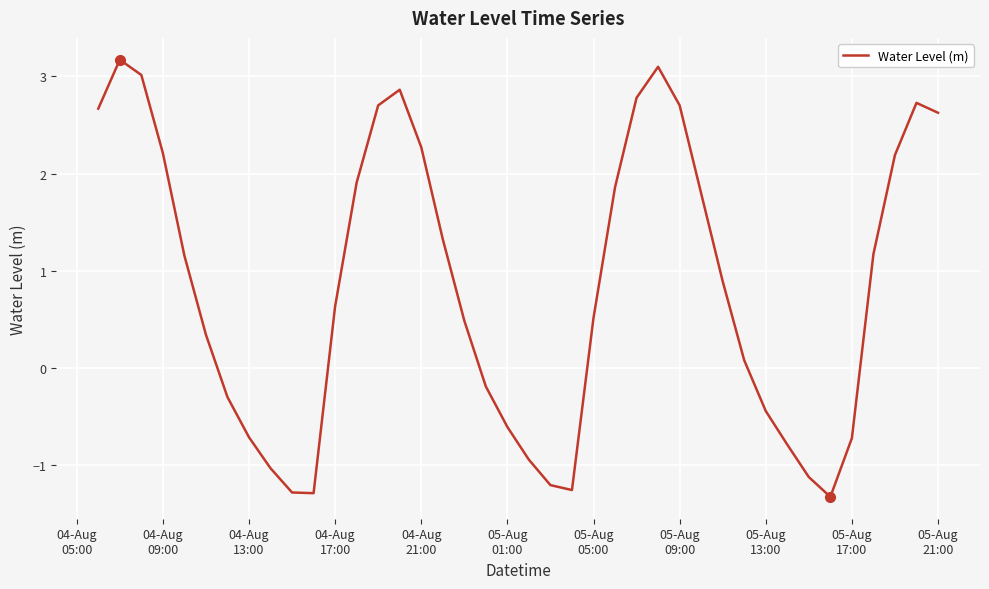

What is the difference between the maximum and minimum values?

4.5